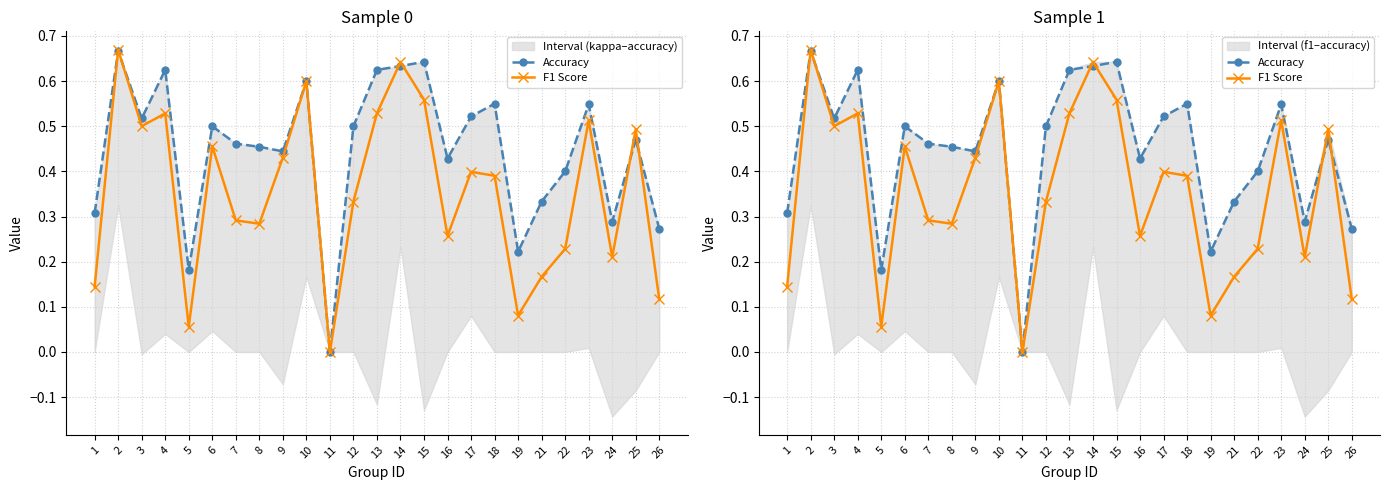

Count the Accuracy values in the range 0 to 1.

25